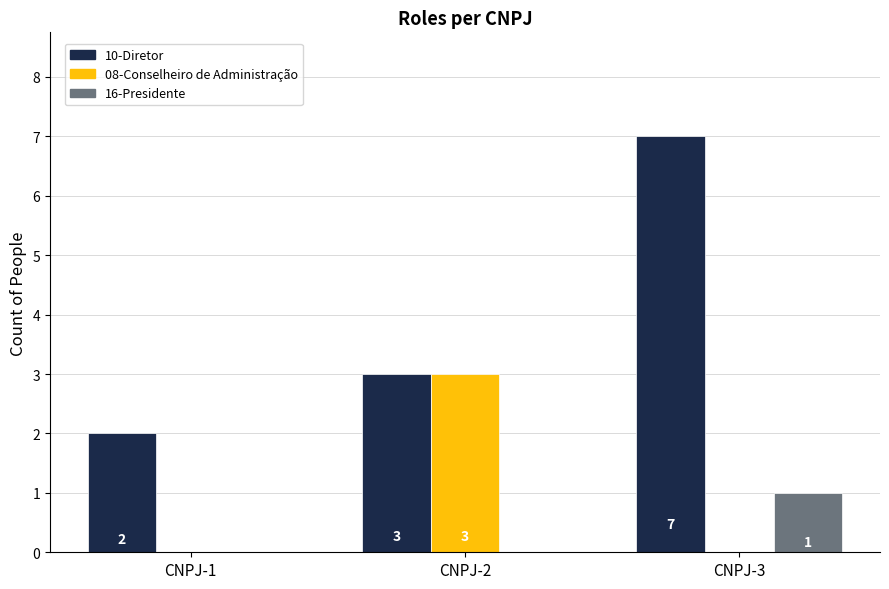

At which category does the chart reach its peak across all series?

CNPJ-3